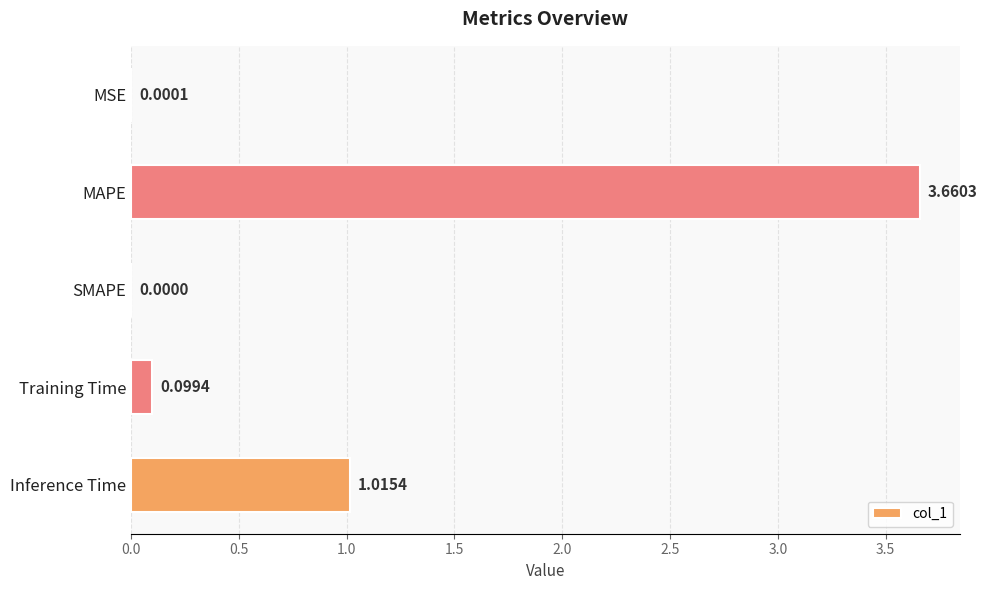

How many values are above zero?

4